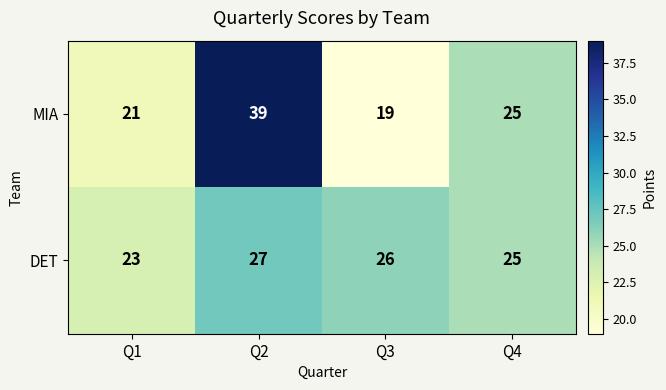

What is the difference between the maximum and minimum values in the MIA series?

20